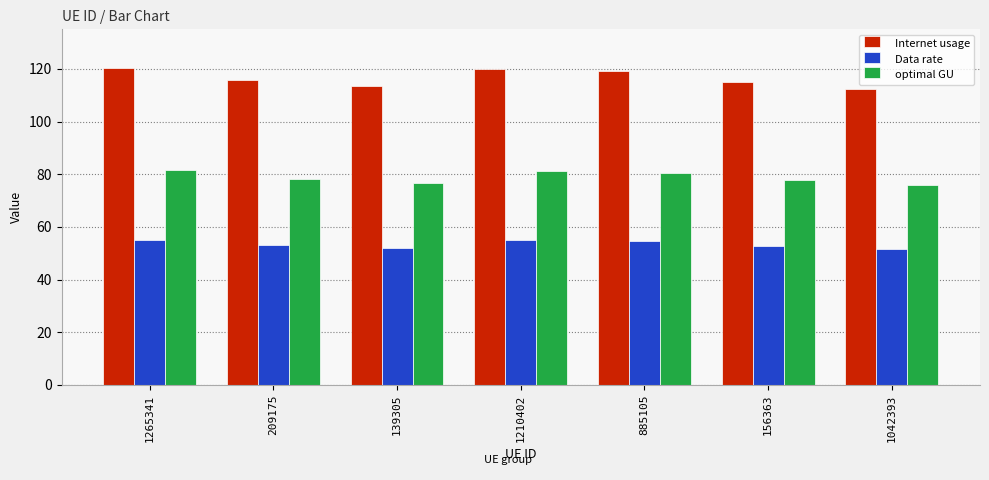

Is it true that optimal GU equals 38.9 at 1265341?

False